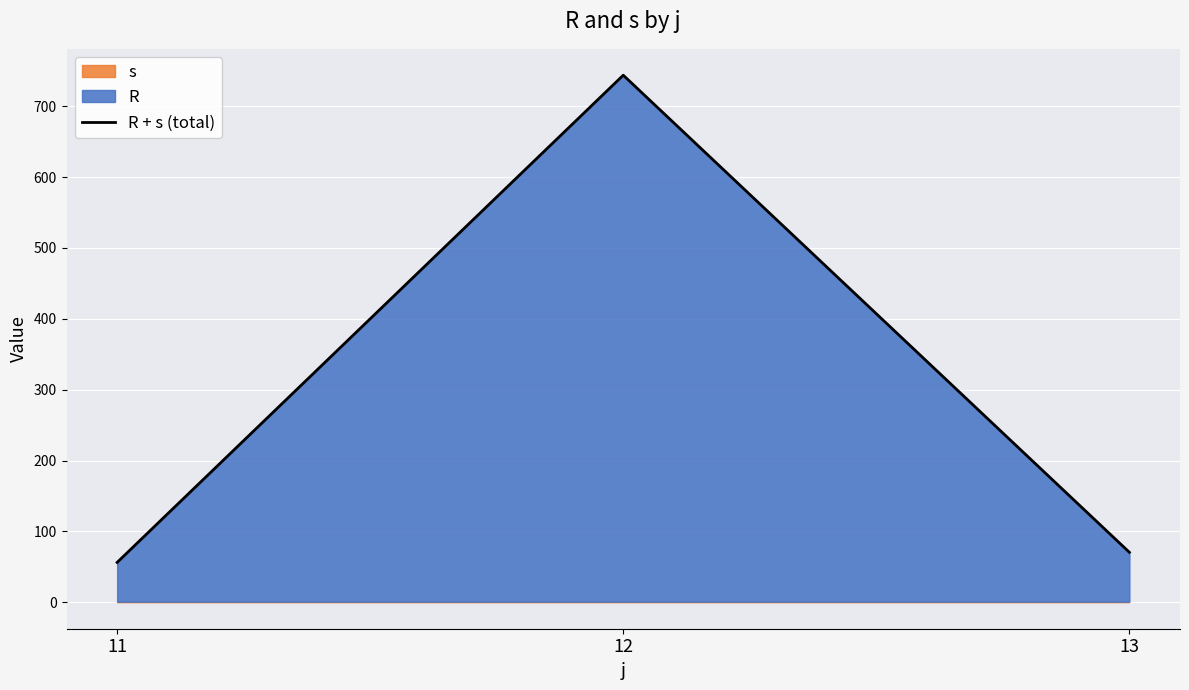

The chart shows a value of 1035.6 at 12. True or false?

False